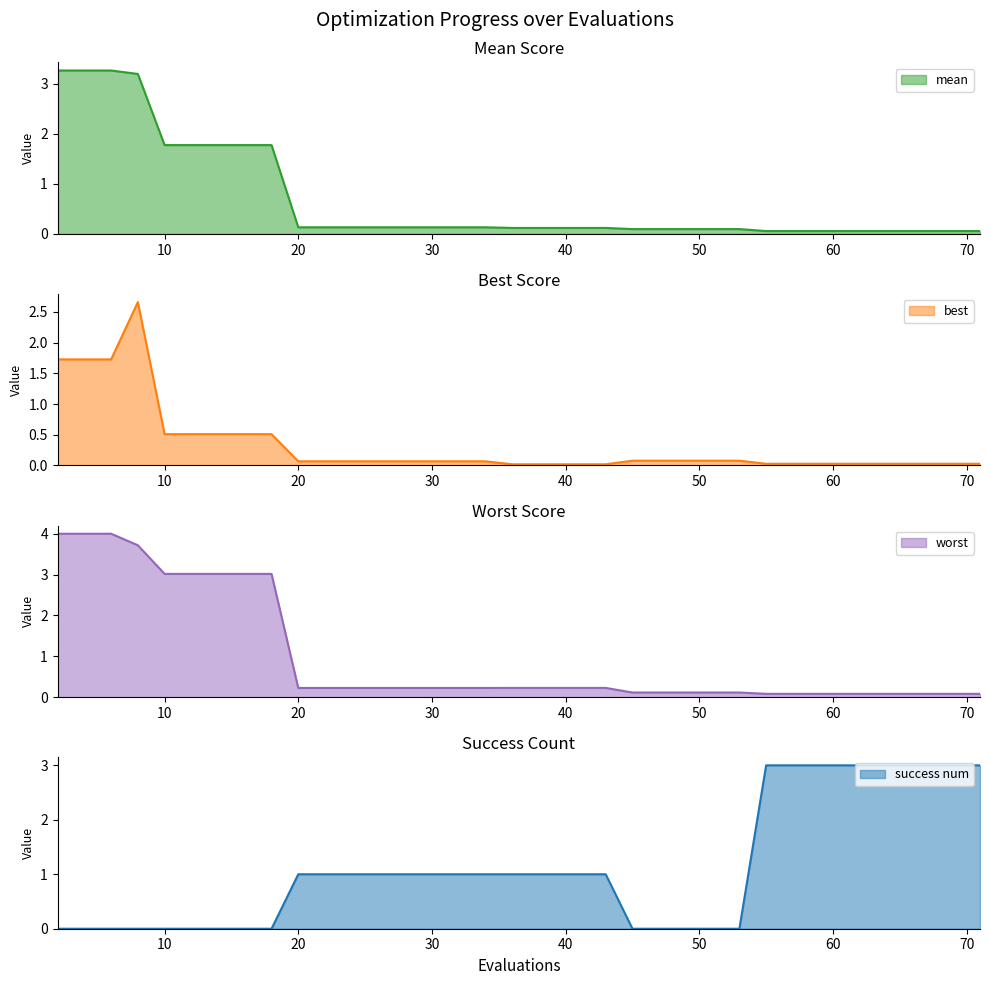

True or false: best and worst intersect in this chart.

False